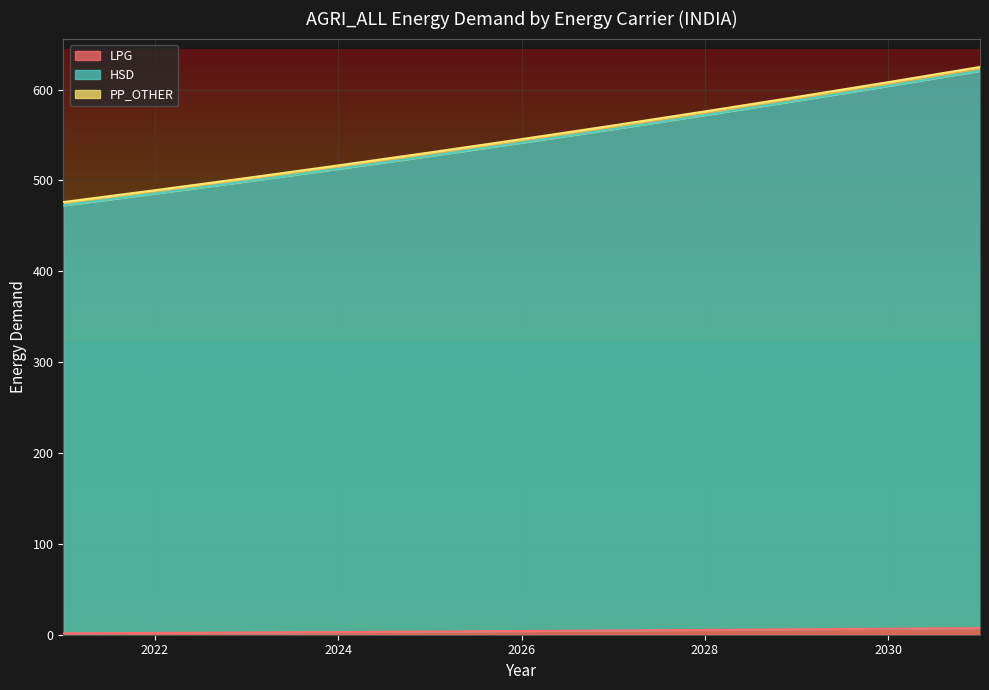

True or false: PP_OTHER and LPG cross at least once.

False